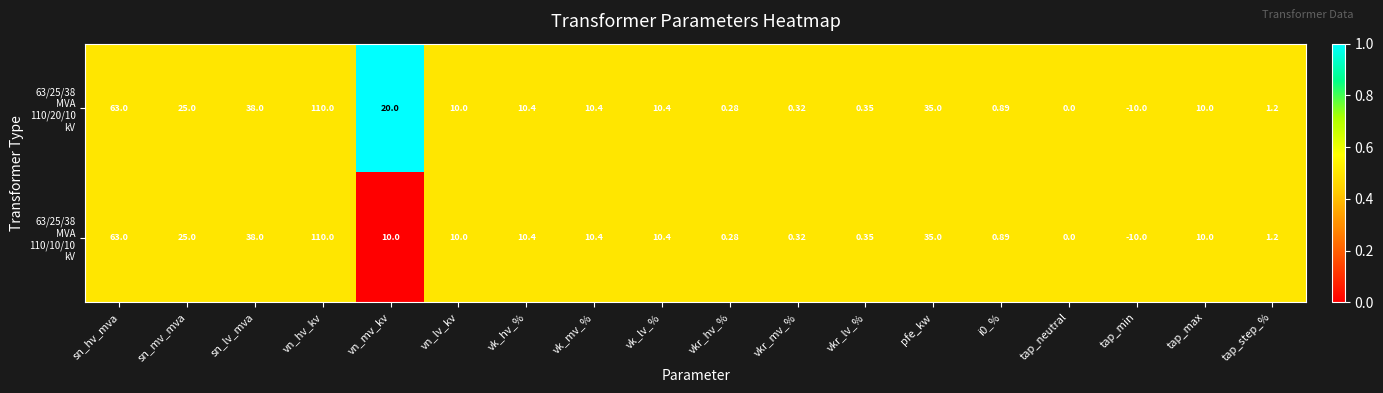

Which category has the lowest value across all series?

tap_min